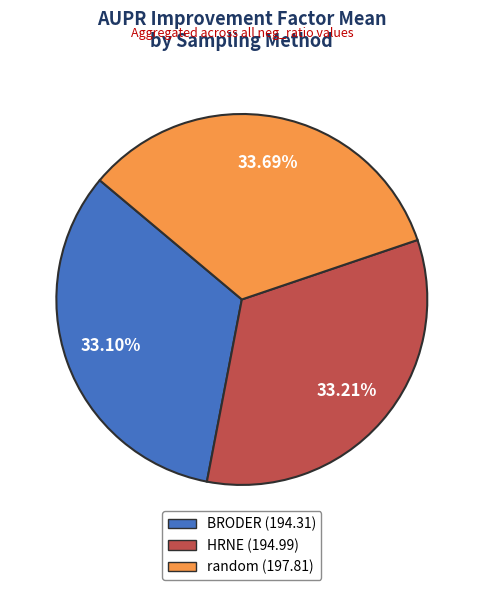

What is the ratio of the value at HRNE (194.99) to the value at BRODER (194.31)?

1.0